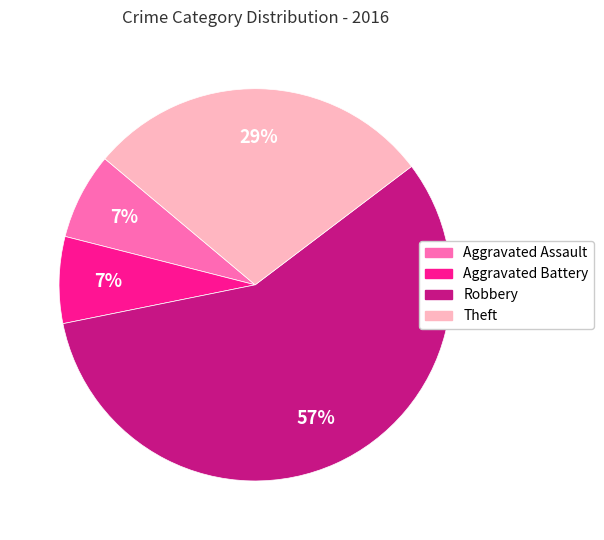

Which has a higher value, Aggravated Battery or Theft?

Theft